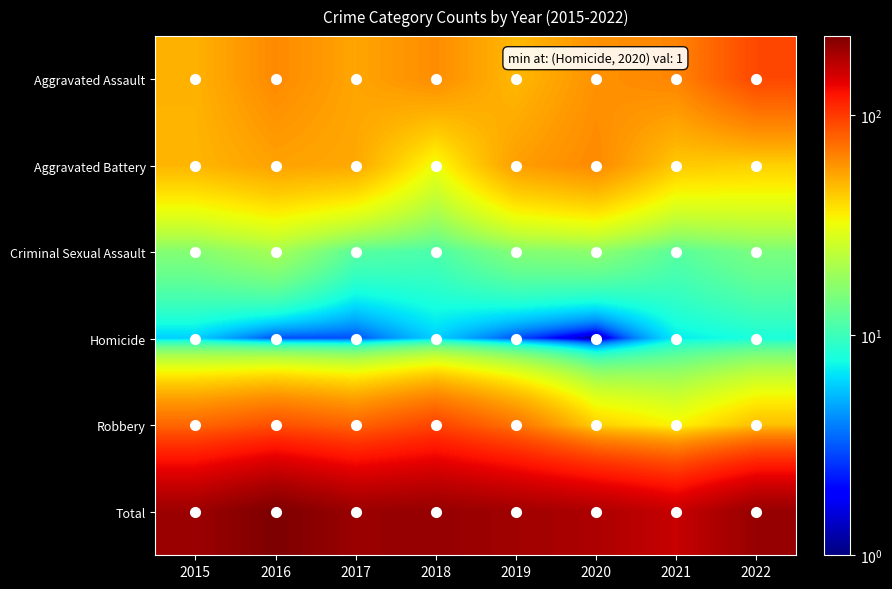

Between 2017 and 2015, which is larger?

2017